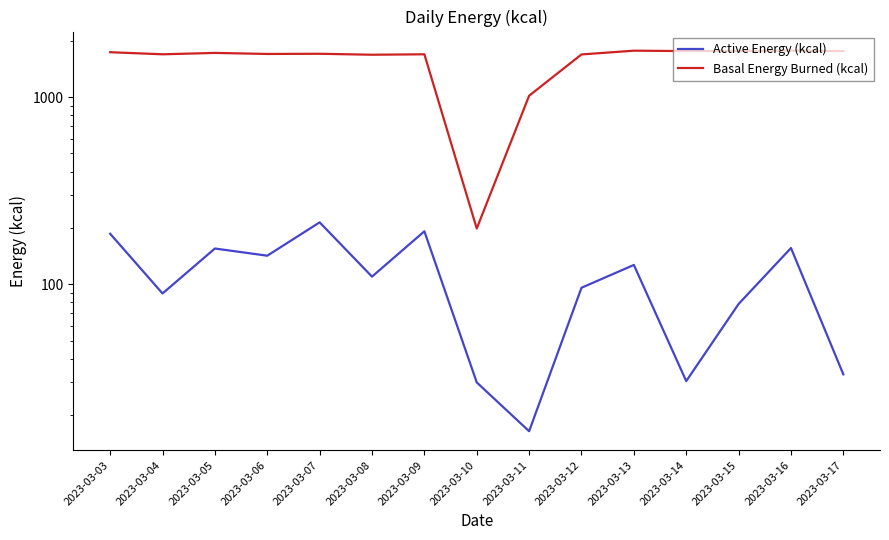

How many lines are shown in the chart?

2